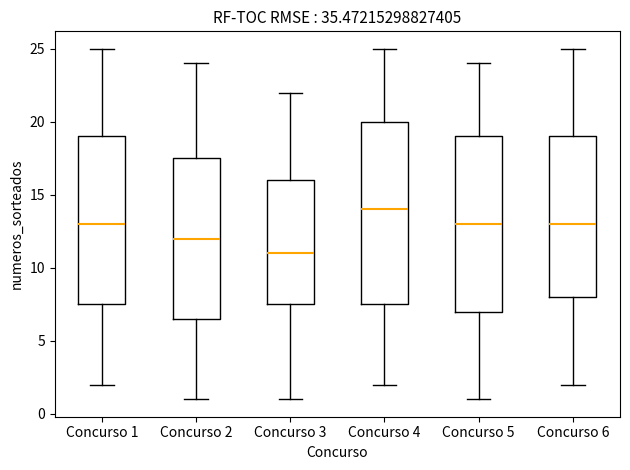

Where does the lower whisker of the box for Concurso 6 end on the y-axis? The values are not printed on the chart, so give them approximately, as read against the axis.

2.0